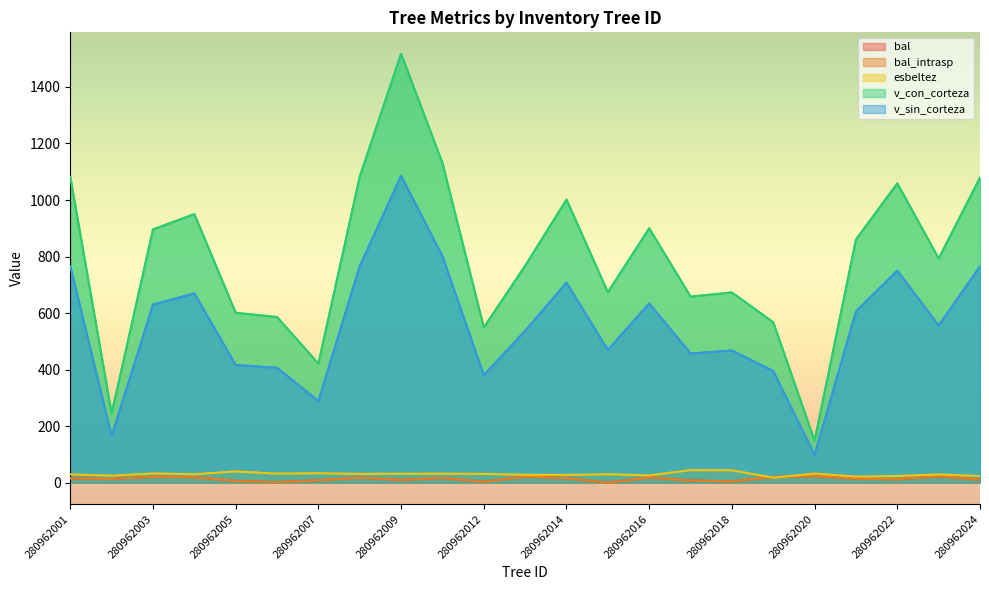

The value of v_sin_corteza at 12 is 707.9. True or false?

True